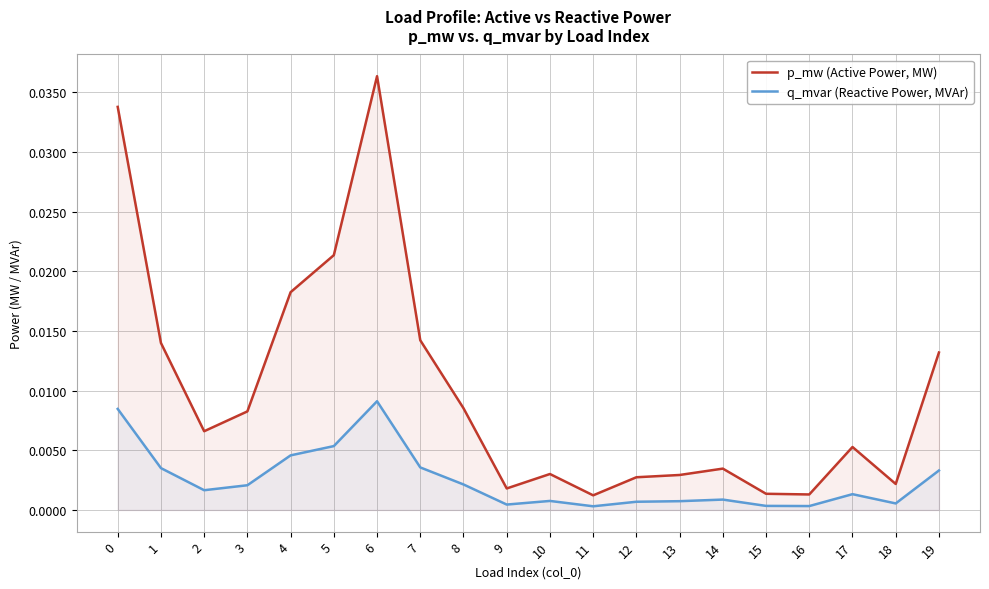

How many lines are shown in the chart?

2